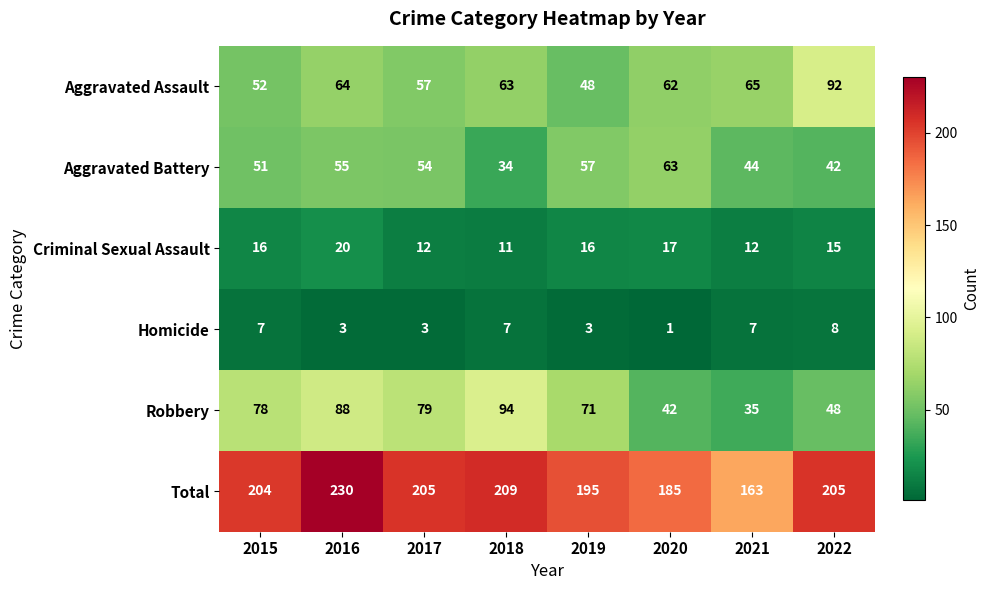

True or false: Total has a value of 76 at 2020.

False